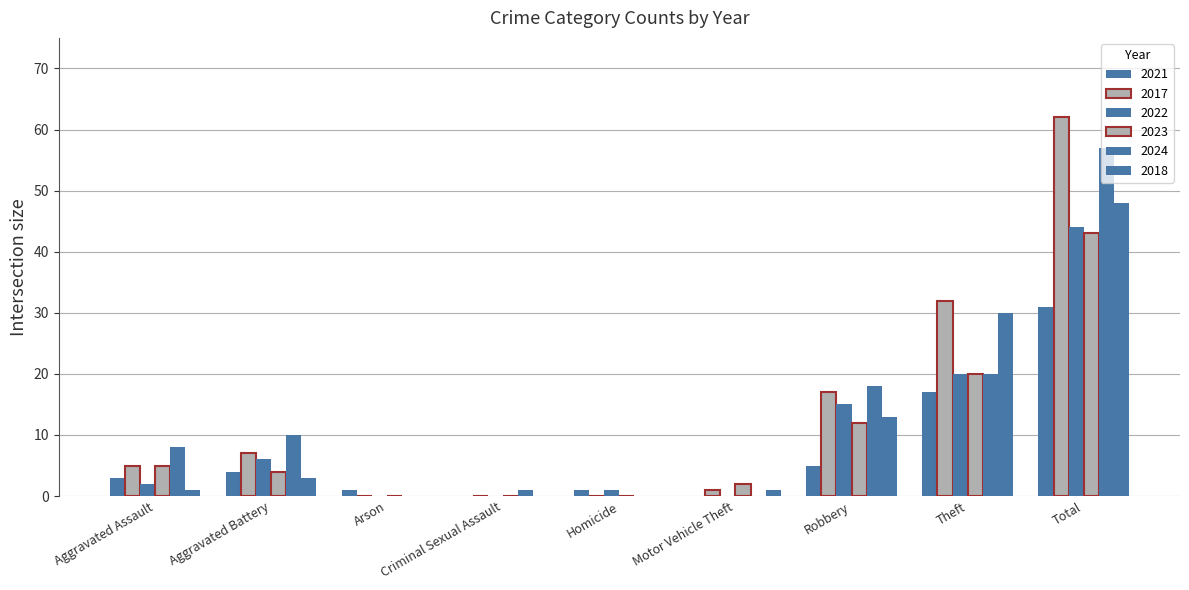

Reading left to right, extract all data points from this chart.

2021: 3	4	1	0	1	0	5	17	31
2017: 5	7	0	0	0	1	17	32	62
2022: 2	6	0	0	1	0	15	20	44
2023: 5	4	0	0	0	2	12	20	43
2024: 8	10	0	1	0	0	18	20	57
2018: 1	3	0	0	0	1	13	30	48